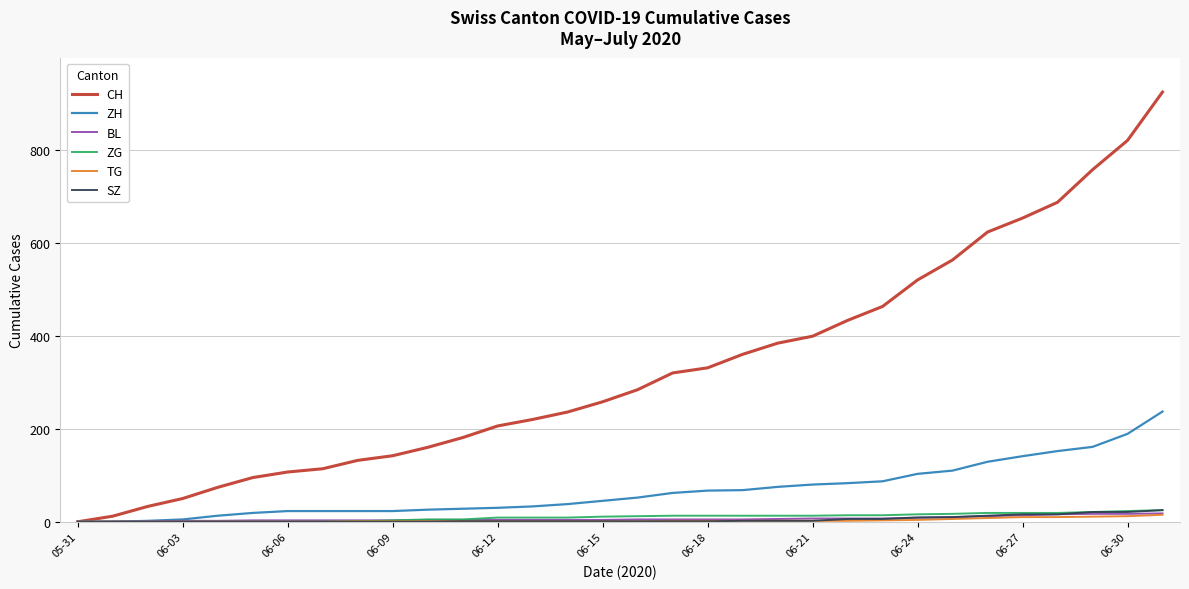

Which series has the widest spread of values?

CH